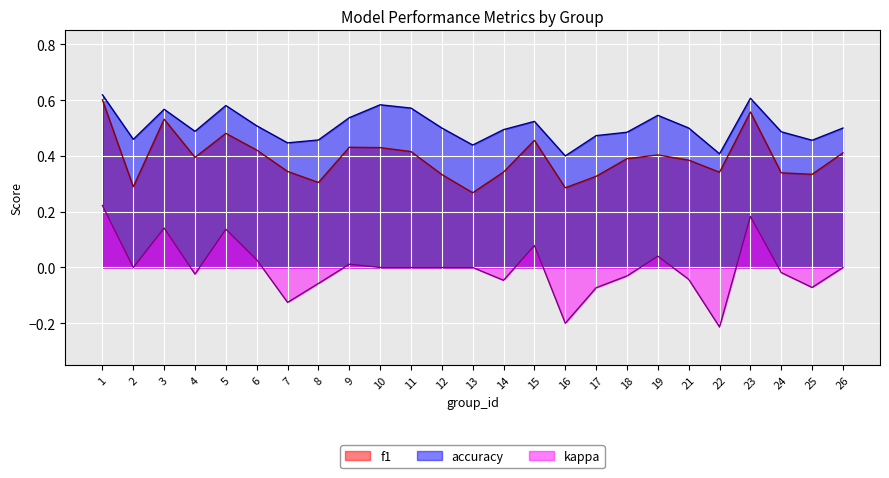

Is the value of kappa at 22 greater than the value of accuracy at 12?

No